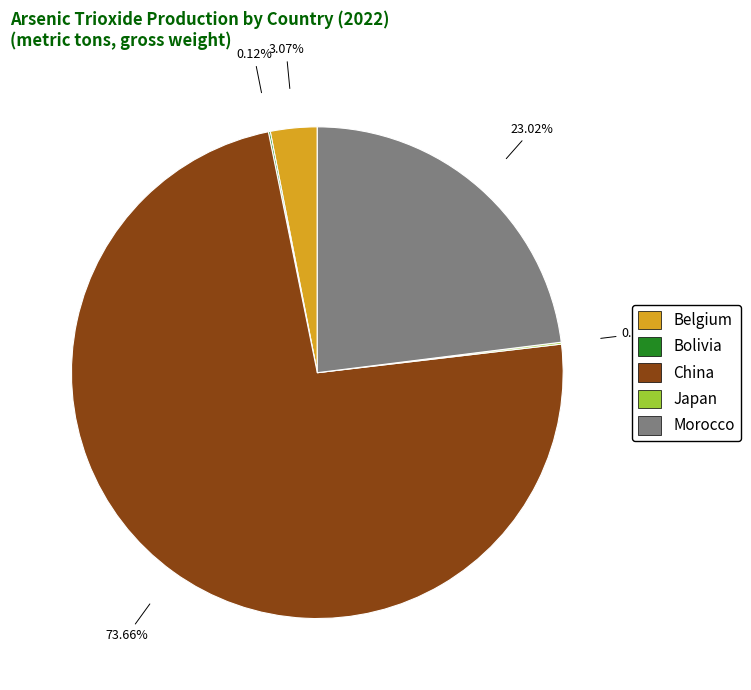

What is the ratio of the value at China to the value at Belgium?

24.0